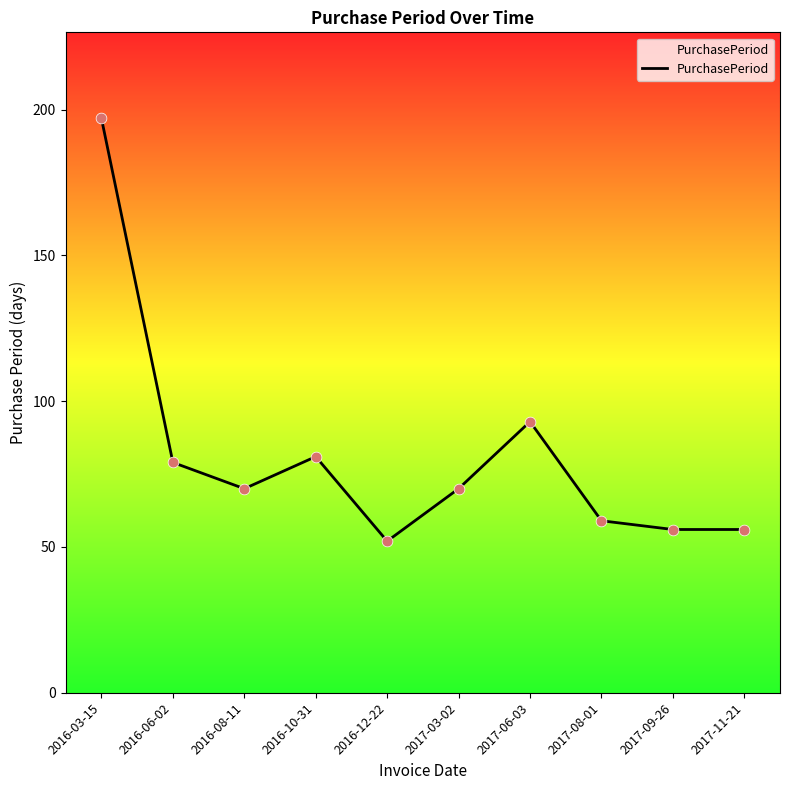

Between 2017-09-26 and 2016-10-31, which is larger?

2016-10-31